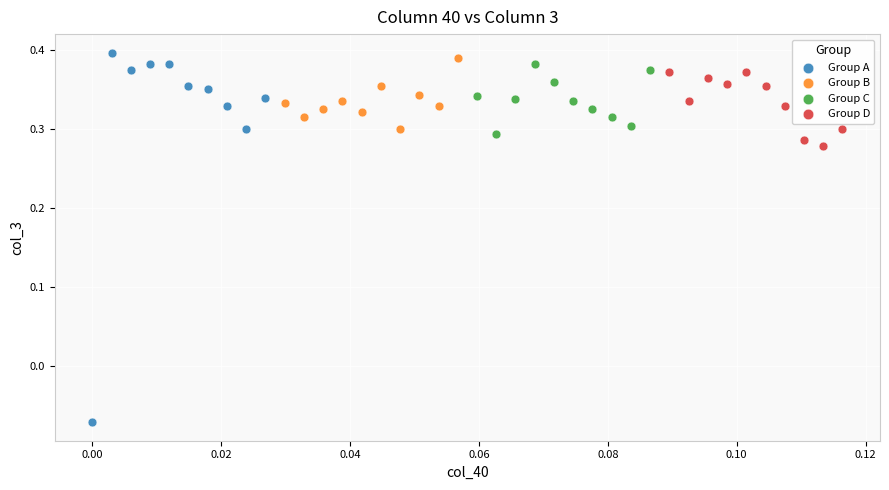

What are all the series names shown in the legend?

Group A, Group B, Group C, Group D